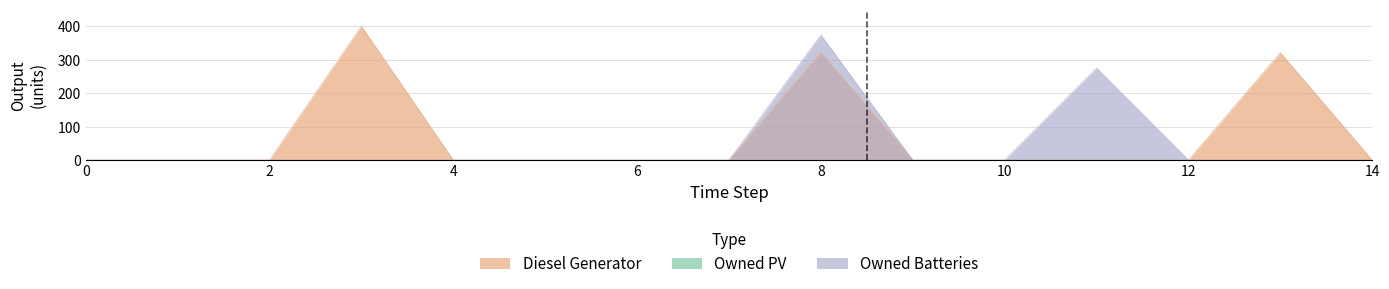

Which series has the largest total across all categories?

Diesel Generator